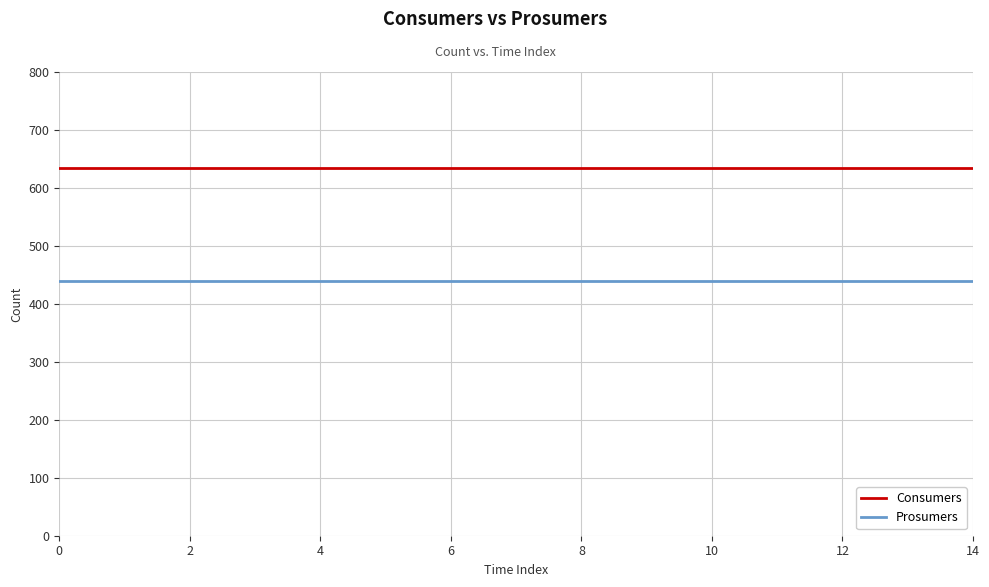

Rank the series by their average value, from lowest to highest.

Prosumers, Consumers